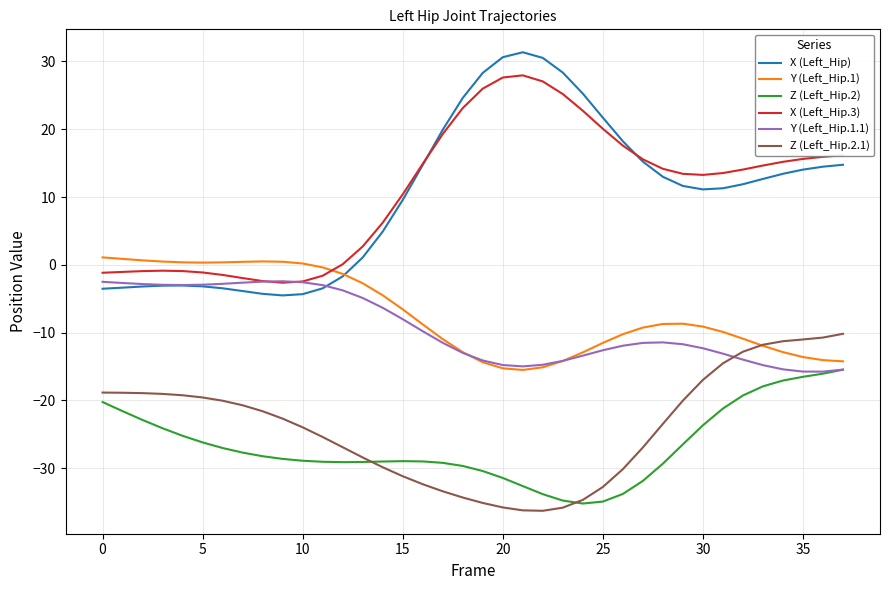

What is the minimum value for X (Left_Hip.3)?

-2.6